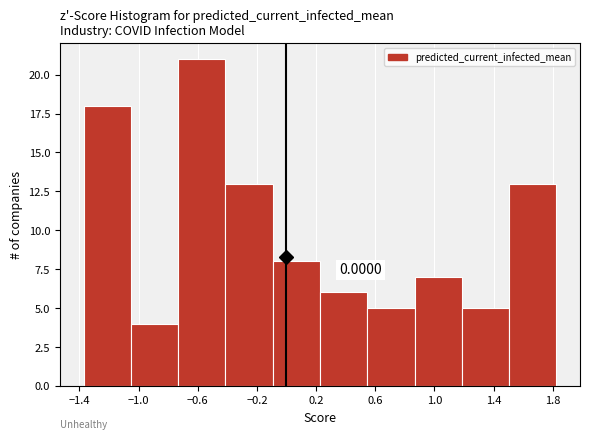

Which range on the x-axis has the tallest bar?

-0.75 to -0.40